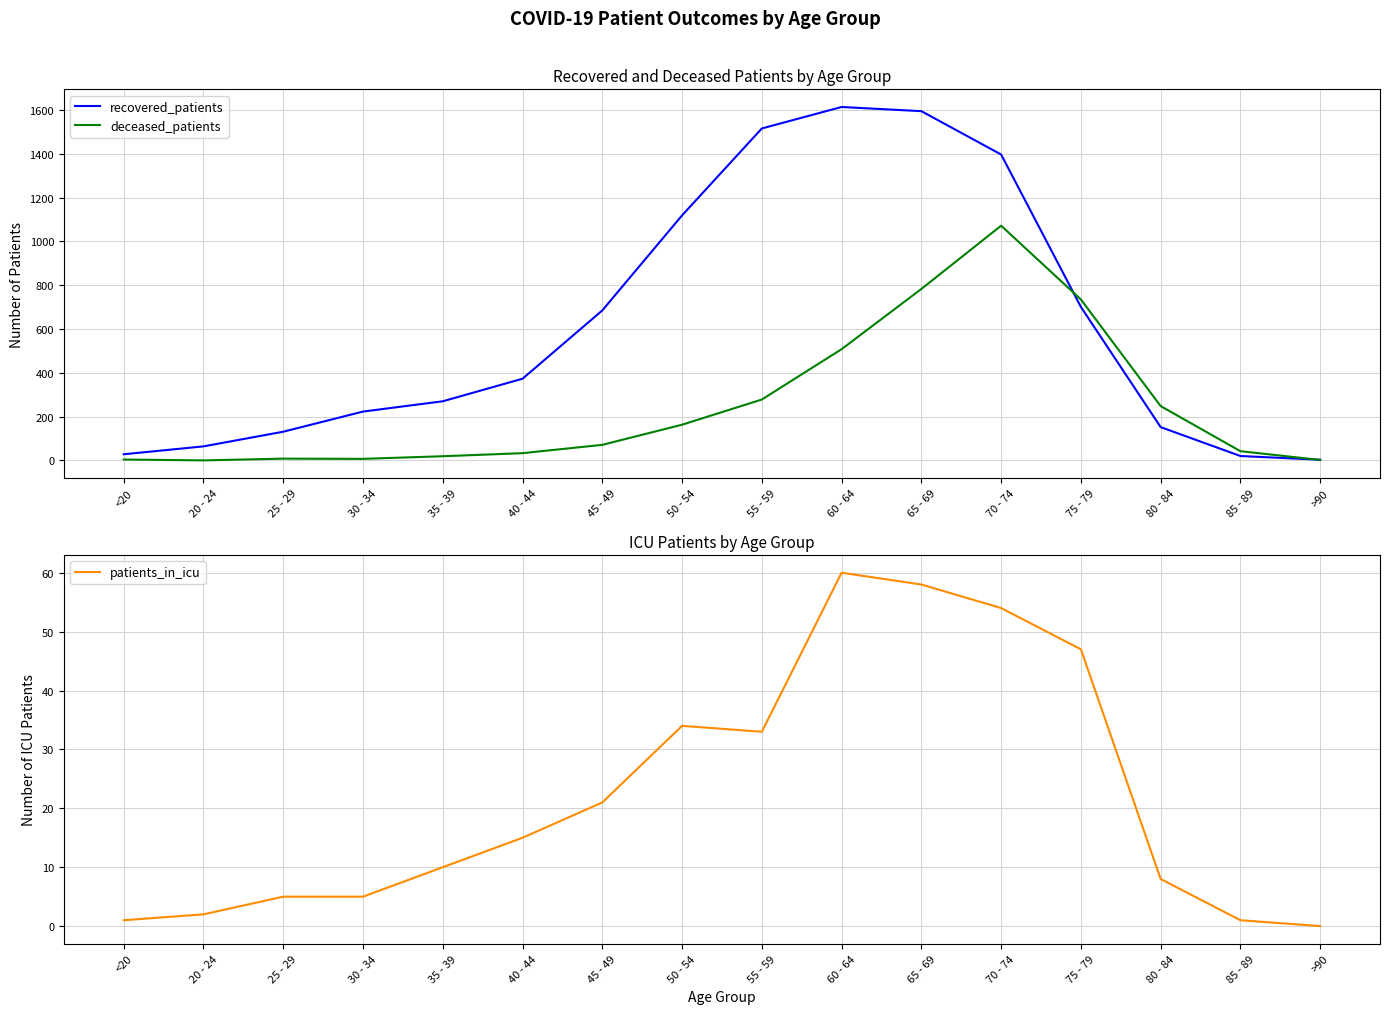

True or false: patients_in_icu has more than 0 points higher than both neighbors.

True